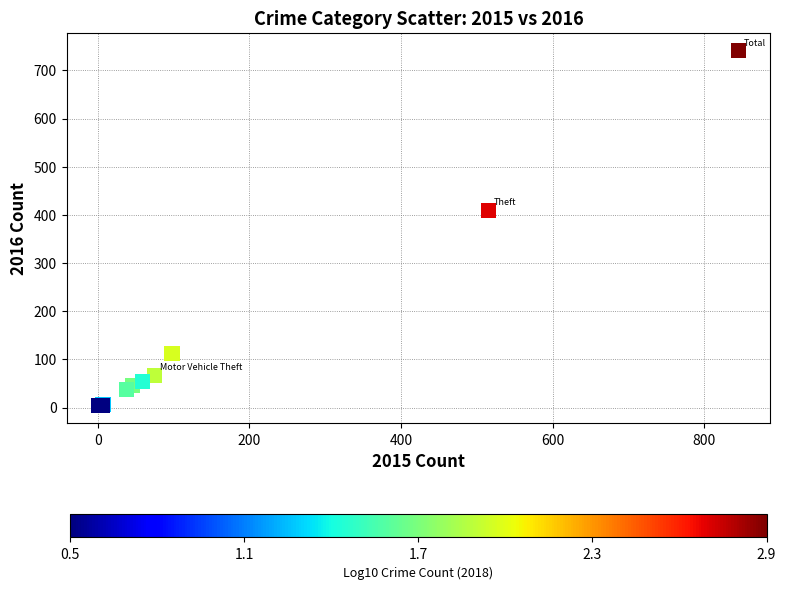

What Y value in the scatter plot is closest to 372?

409